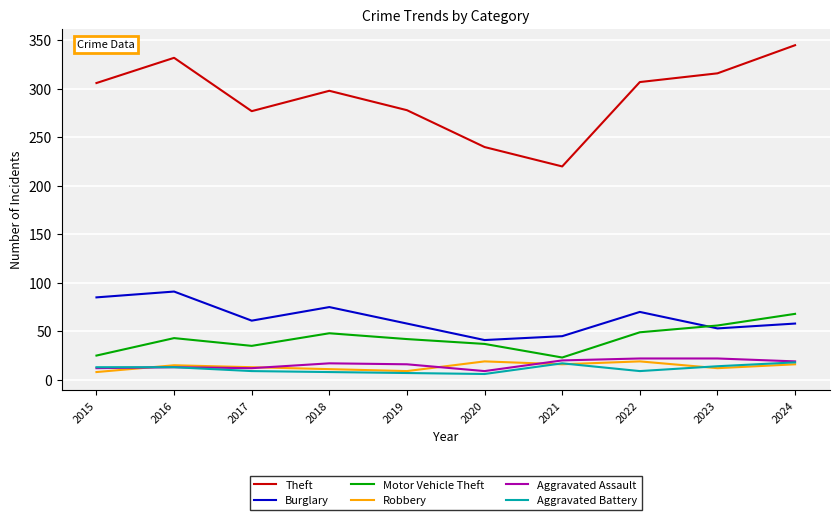

True or false: Robbery and Motor Vehicle Theft cross at least once.

False